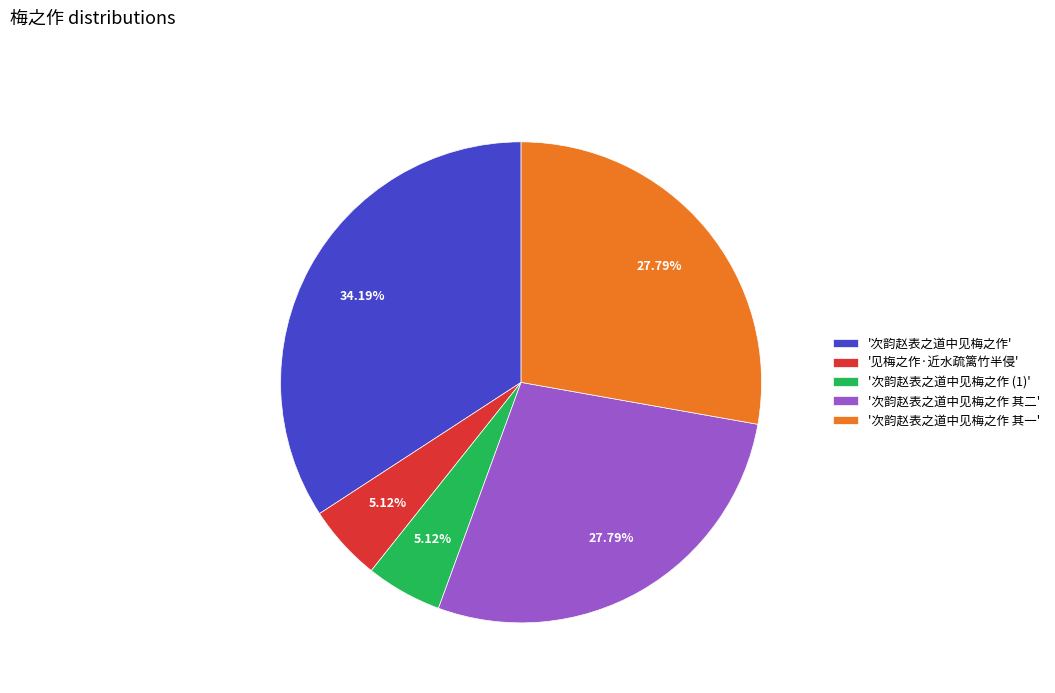

How many segments does this pie chart have?

5